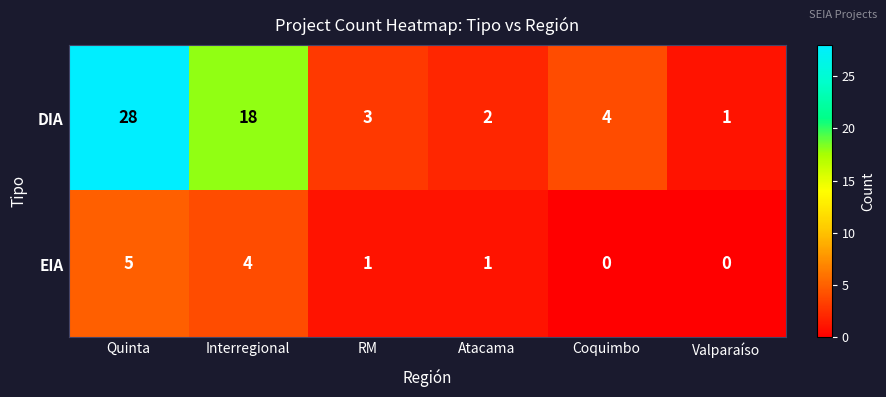

Rank the series at RM from lowest to highest value.

EIA, DIA